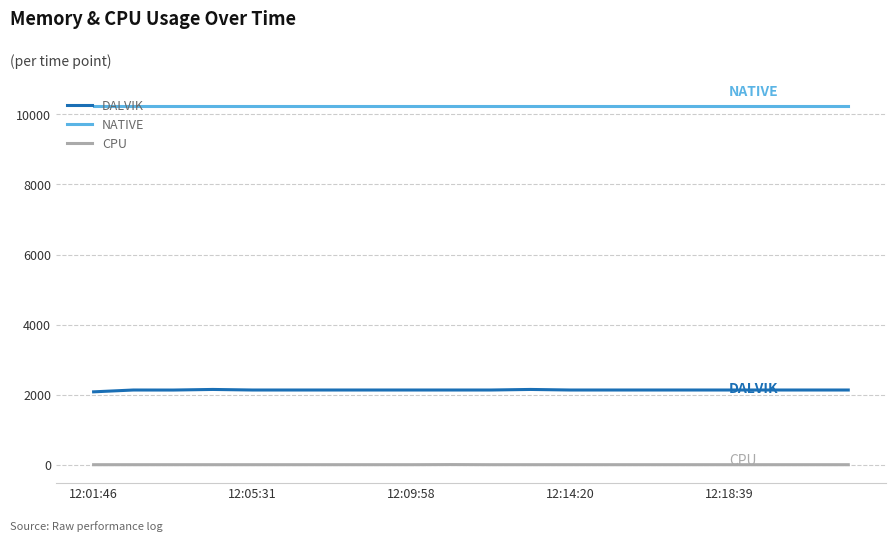

Which series has the largest total across all categories?

NATIVE